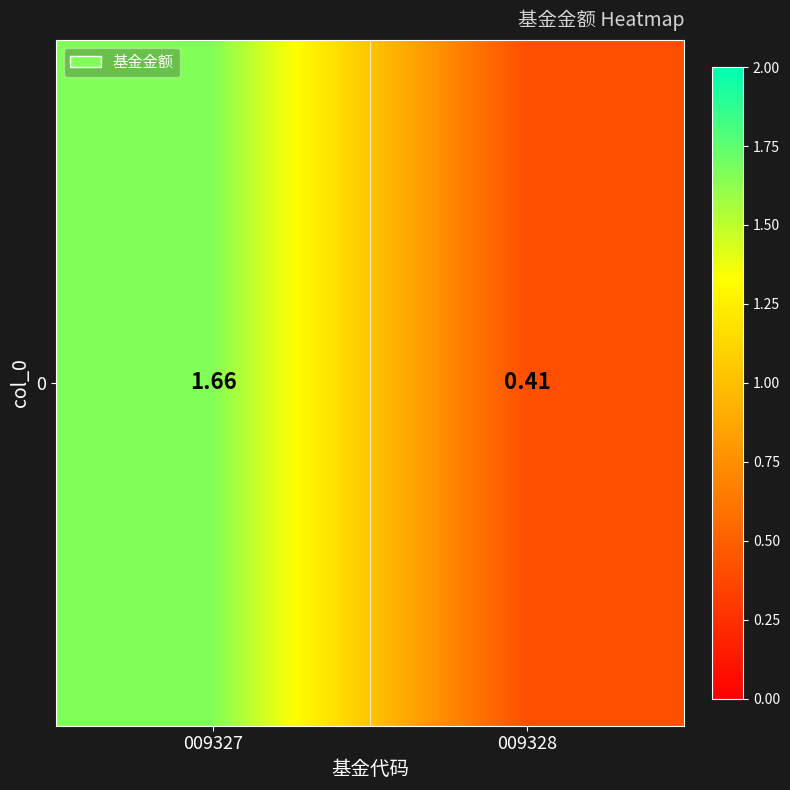

How many data points are less than 1?

1